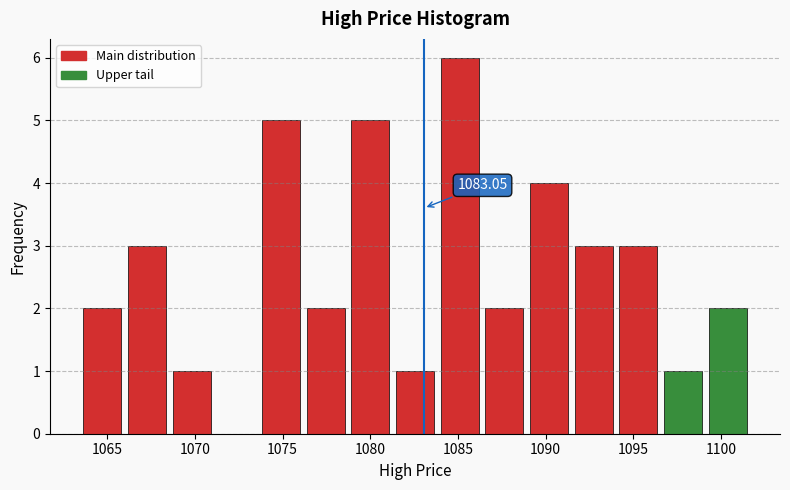

Which range on the x-axis has the tallest bar?

1084.0 to 1086.5